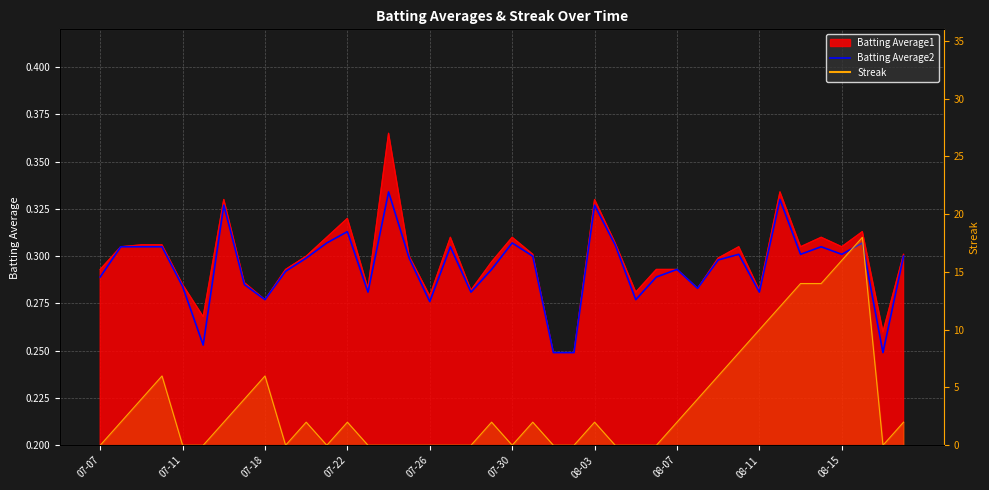

What is the difference between the second highest and second lowest values?

0.1